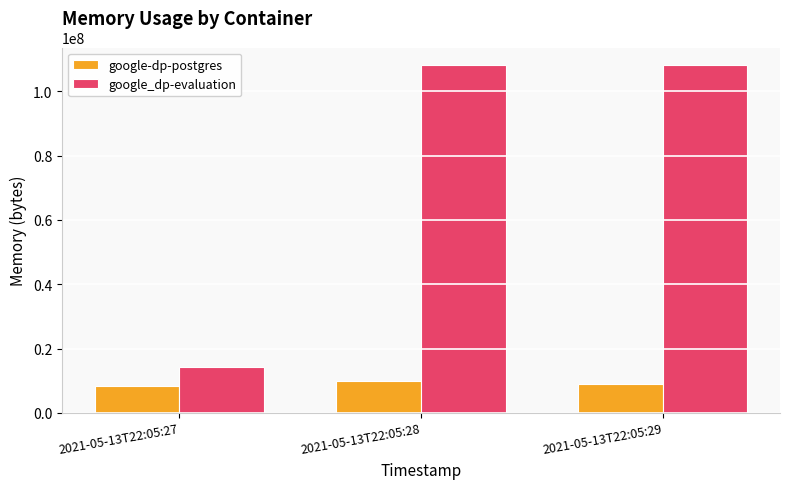

What is the difference between the highest and lowest values at 2021-05-13T22:05:29?

99082240